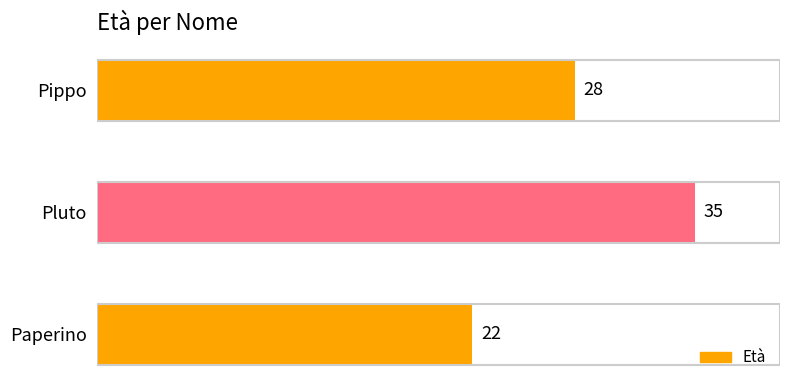

What is the label of the 3rd bar from the bottom?

Pippo